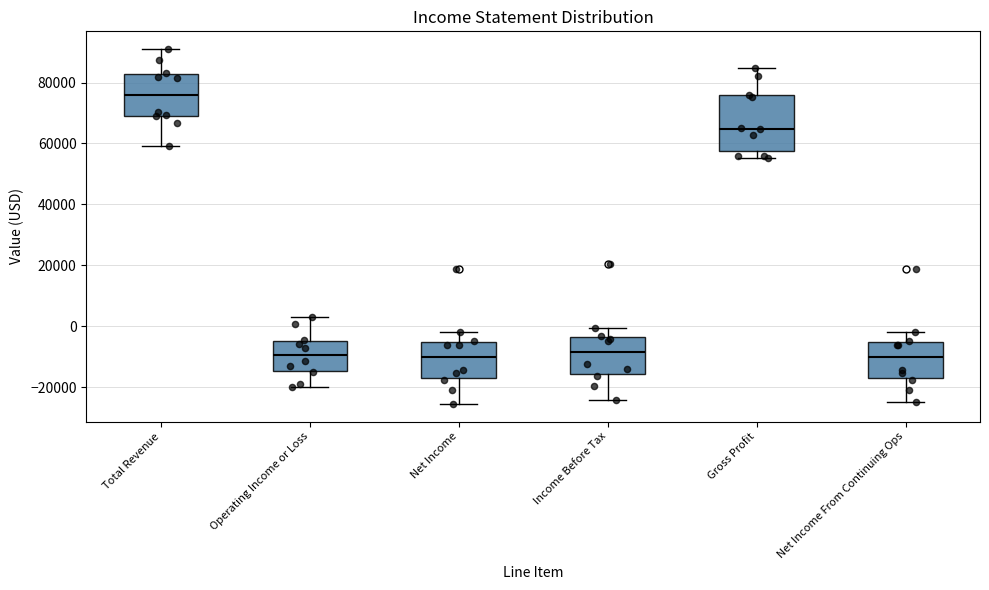

Reading left to right, transcribe this box plot: for each box, give where its median line is, the range the box spans, and where its two whiskers end, as read against the y-axis. The values are not printed on the chart, so give them approximately, as read against the axis.

Total Revenue: median 76000, box 70000 to 82000, whiskers 60000 to 92000
Operating Income or Loss: median -10000, box -14000 to -4000, whiskers -20000 to 2000
Net Income: median -10000, box -18000 to -6000, whiskers -26000 to -2000
Income Before Tax: median -8000, box -16000 to -4000, whiskers -24000 to 0
Gross Profit: median 64000, box 58000 to 76000, whiskers 56000 to 84000
Net Income From Continuing Ops: median -10000, box -18000 to -6000, whiskers -24000 to -2000